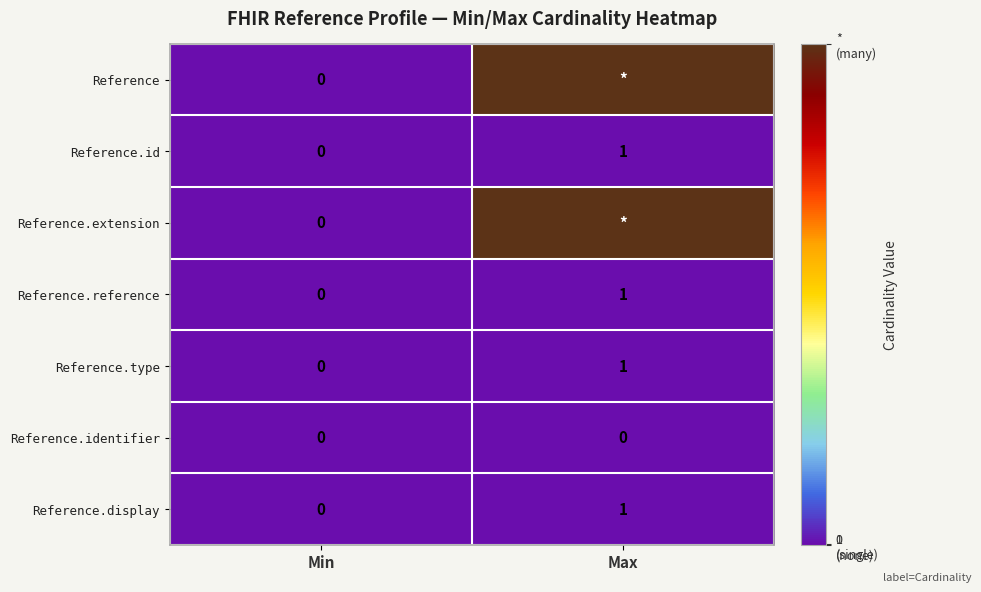

At how many categories does at least one series exceed 0?

1